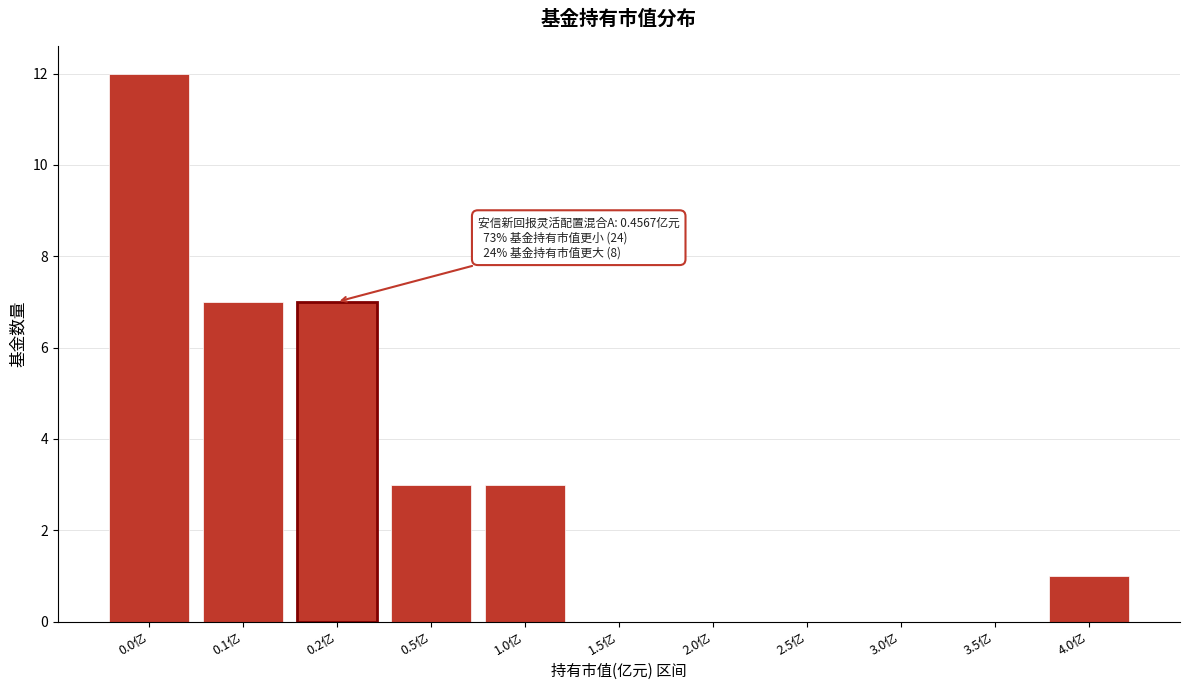

Reading right to left, extract all data points from this chart.

4.0亿=1	3.5亿=0	3.0亿=0	2.5亿=0	2.0亿=0	1.5亿=0	1.0亿=3	0.5亿=3	0.2亿=7	0.1亿=7	0.0亿=12